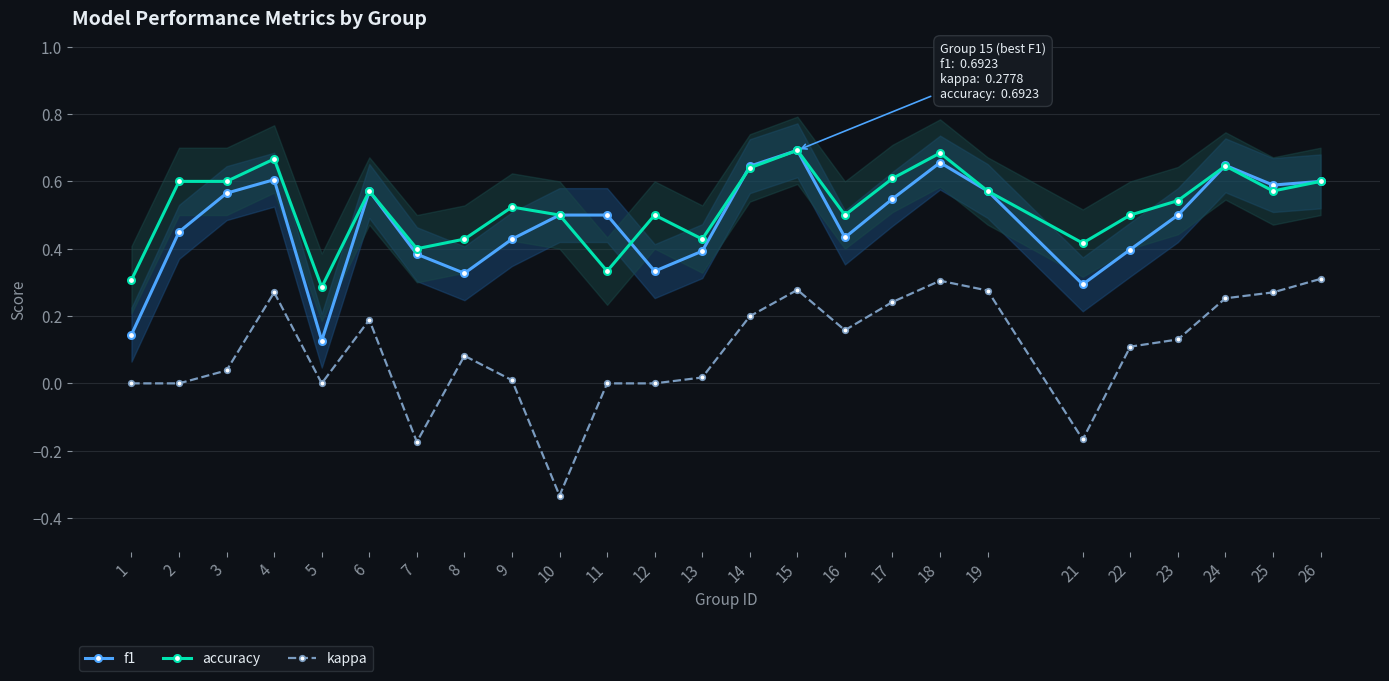

Which series has the largest range (max minus min)?

kappa